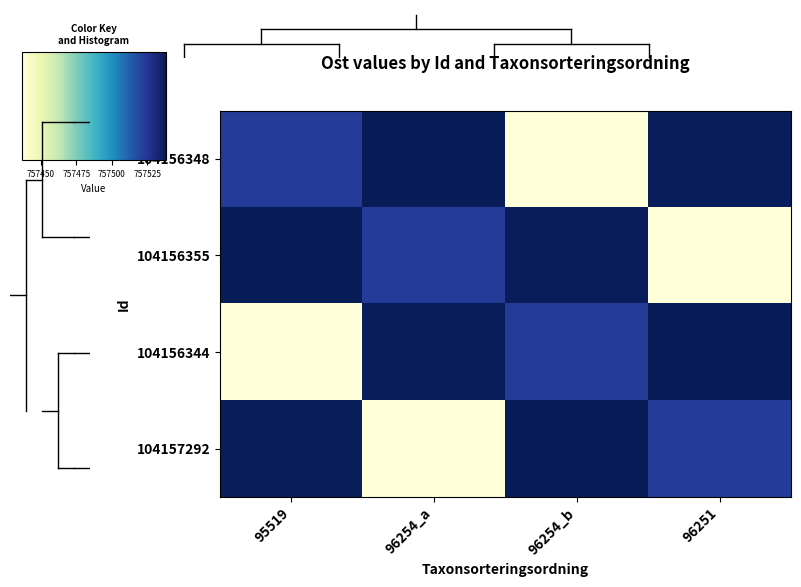

Reading right to left, what are all the values shown in this chart?

104156348: 96251=757537.8	96254_b=757436.7	96254_a=757538.3	95519=757523.2
104156355: 96251=757436.7	96254_b=757537.8	96254_a=757523.2	95519=757538.3
104156344: 96251=757538.3	96254_b=757523.2	96254_a=757537.8	95519=757436.7
104157292: 96251=757523.2	96254_b=757538.3	96254_a=757436.7	95519=757537.8